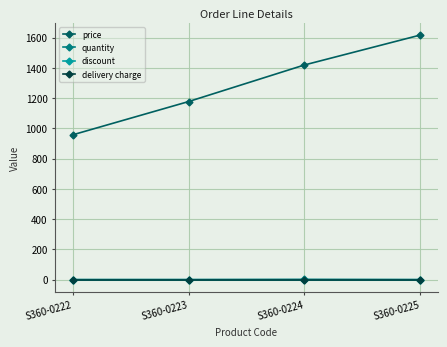

Reading left to right, extract all data points from this chart.

price: 957	1177	1419	1617
quantity: 1	1	2	1
discount: 0	0	0	0
delivery charge: 0	0	0	0